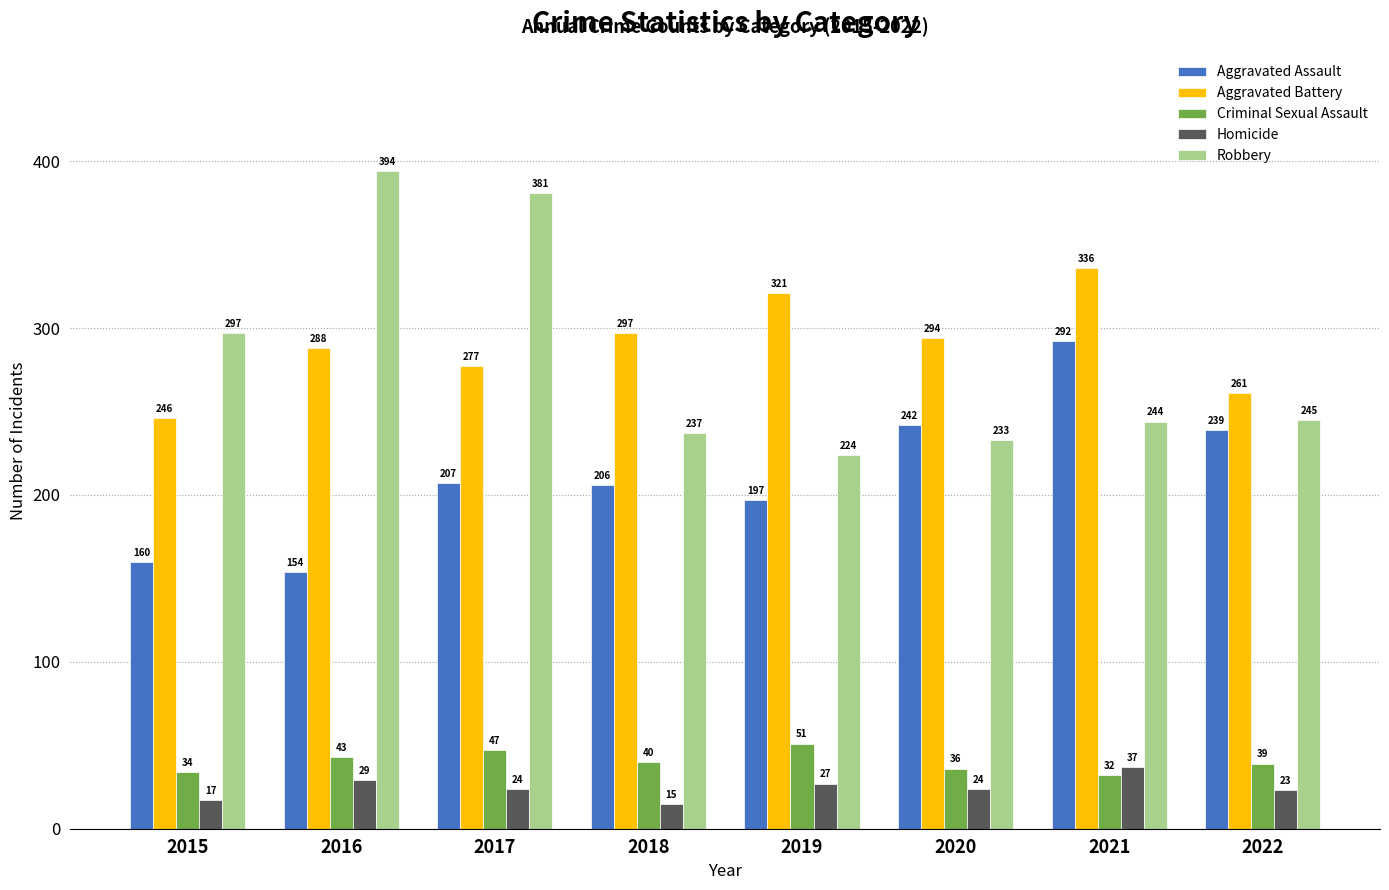

Which series changed the most between 2015 and 2021?

Aggravated Assault